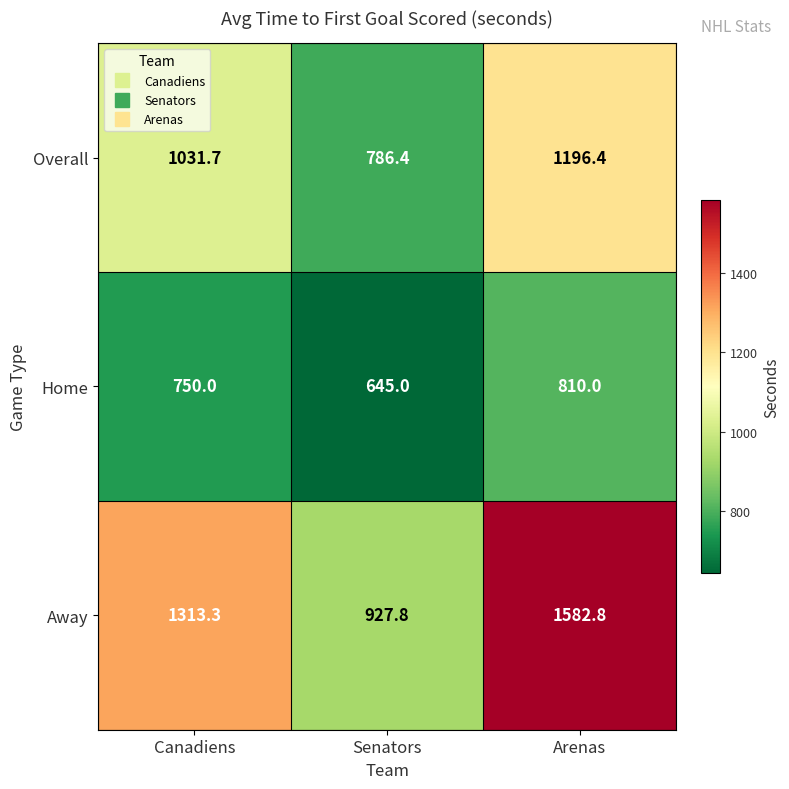

How many values in the Overall series exceed 1031?

2